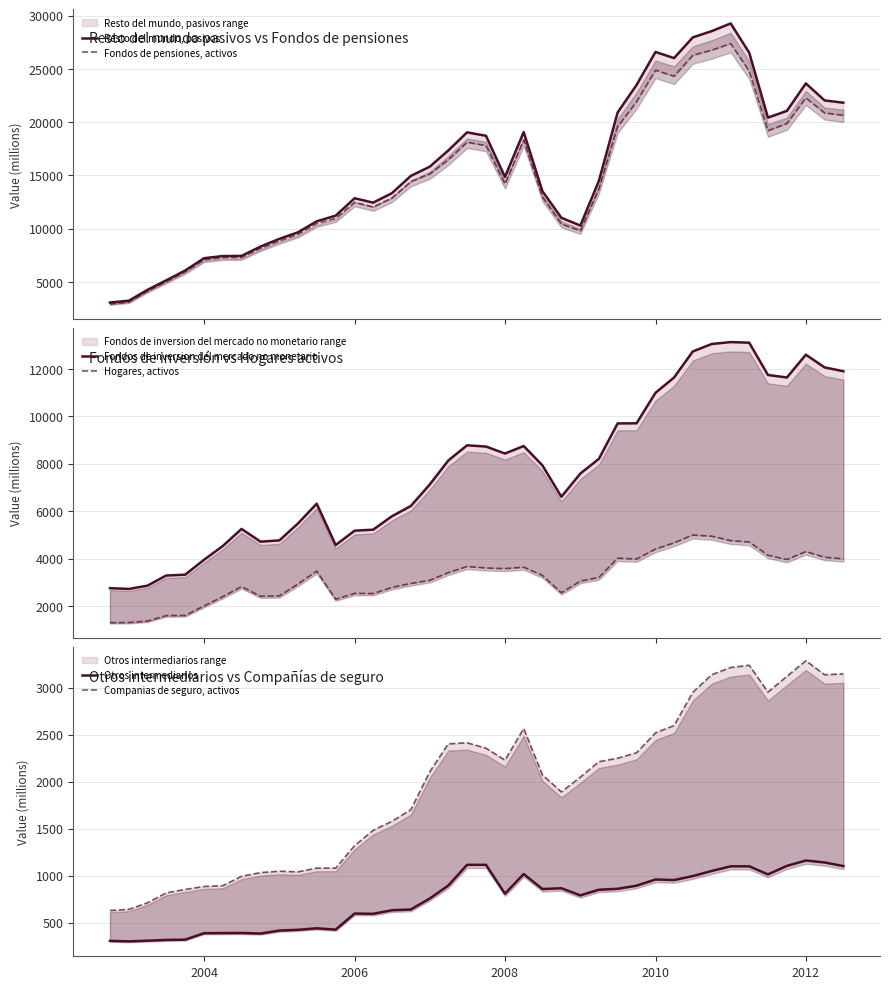

List the series in order of their peak value, lowest first.

Otros intermediarios, Companias de seguro, activos, Hogares, activos, Fondos de inversion del mercado no monetario, Fondos de pensiones, activos, Resto del mundo, pasivos